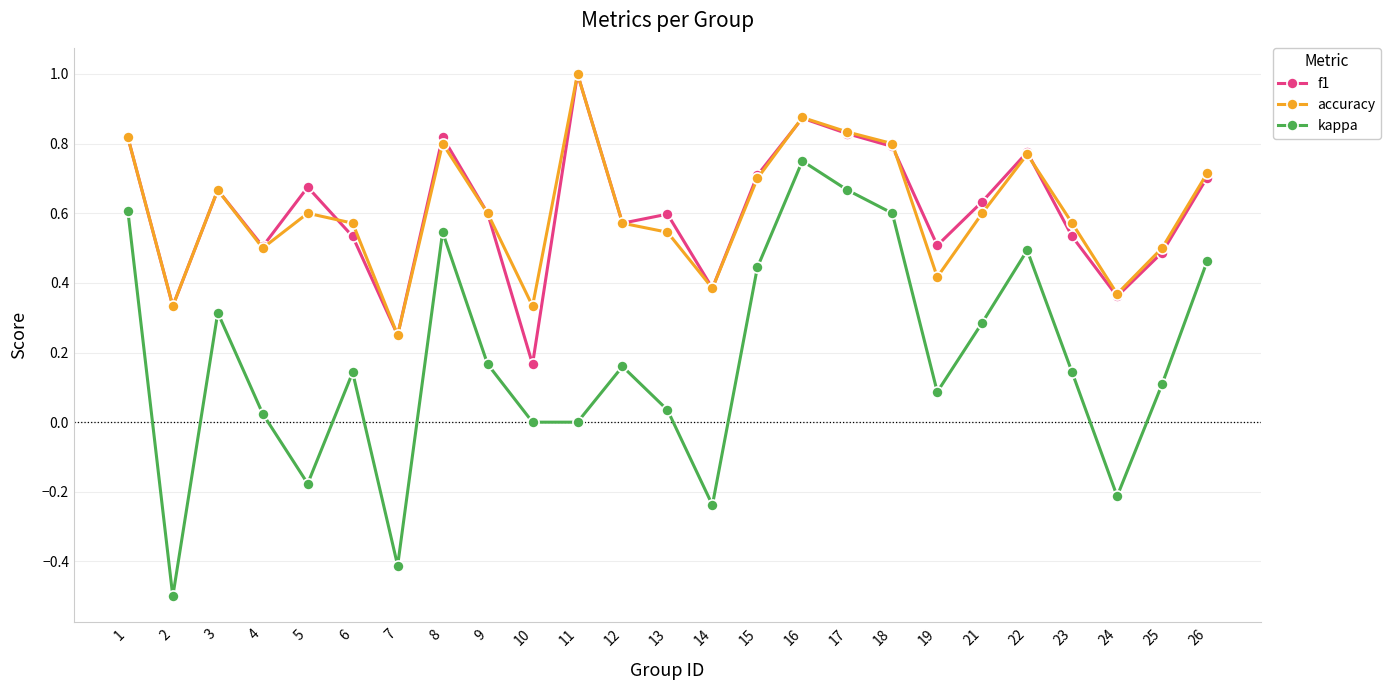

Which category has the lowest value in the accuracy series?

7